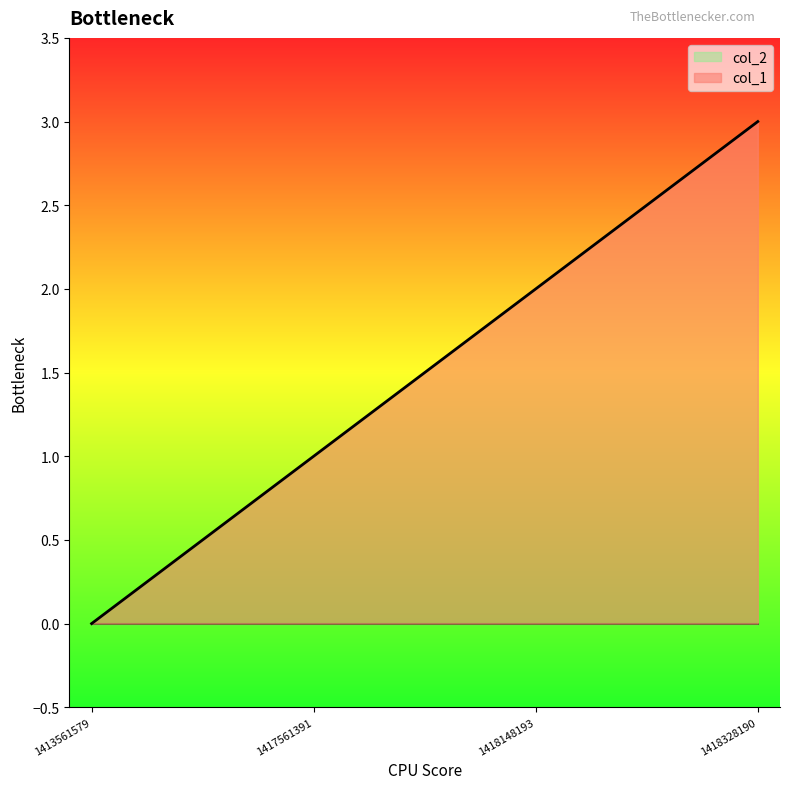

Which label corresponds to the smallest value in the chart?

1413561579